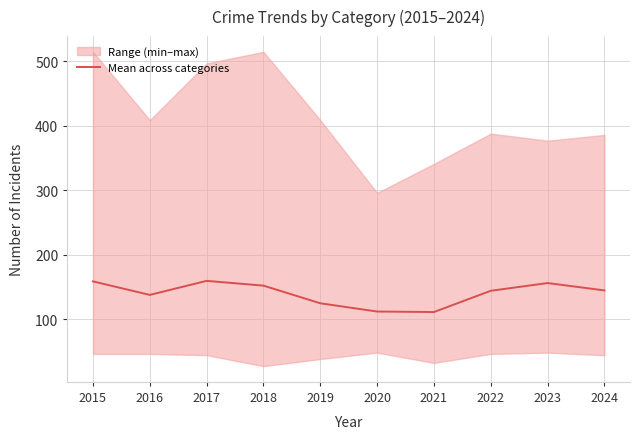

What is the ratio of the value at 2023 to the value at 2024?

1.1